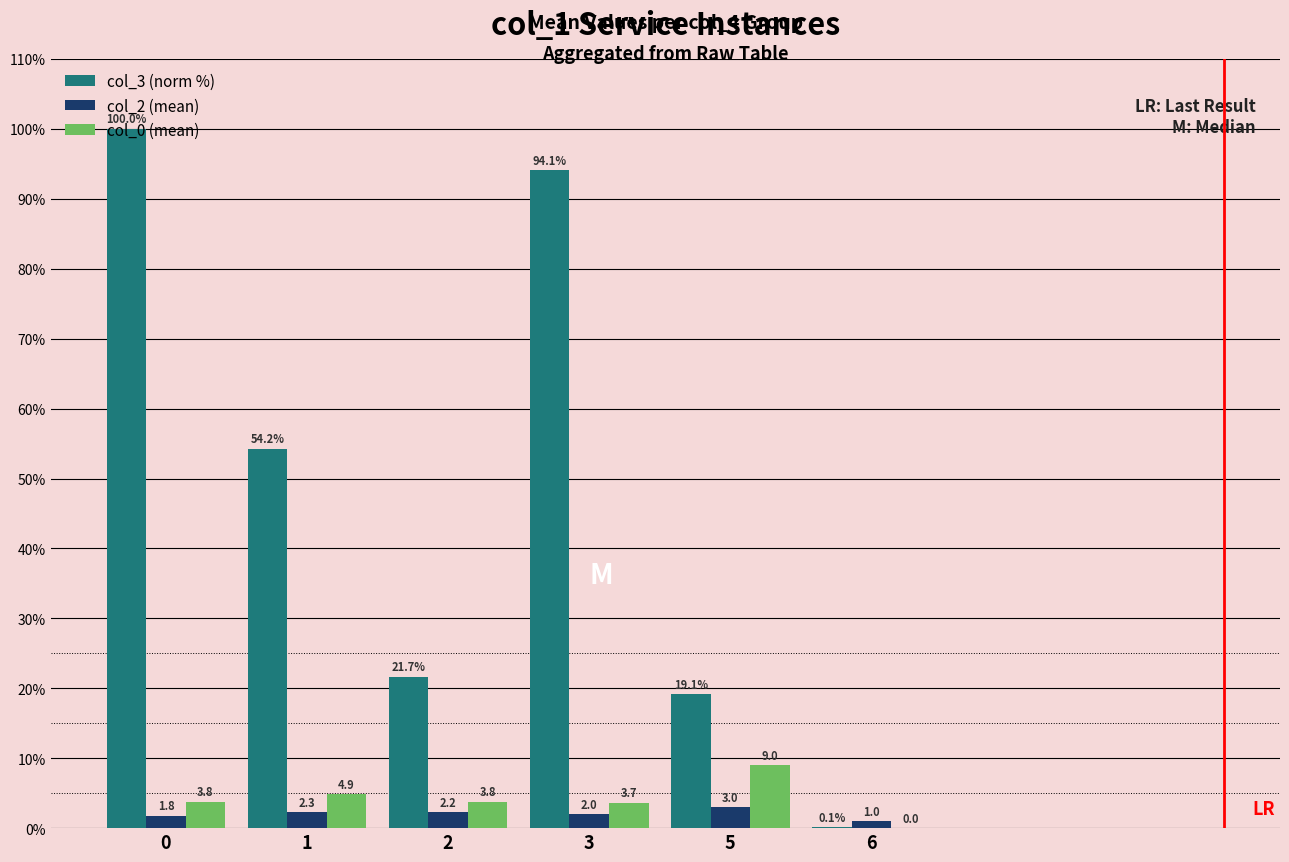

What is the maximum value for col_3 (norm %)?

100.0